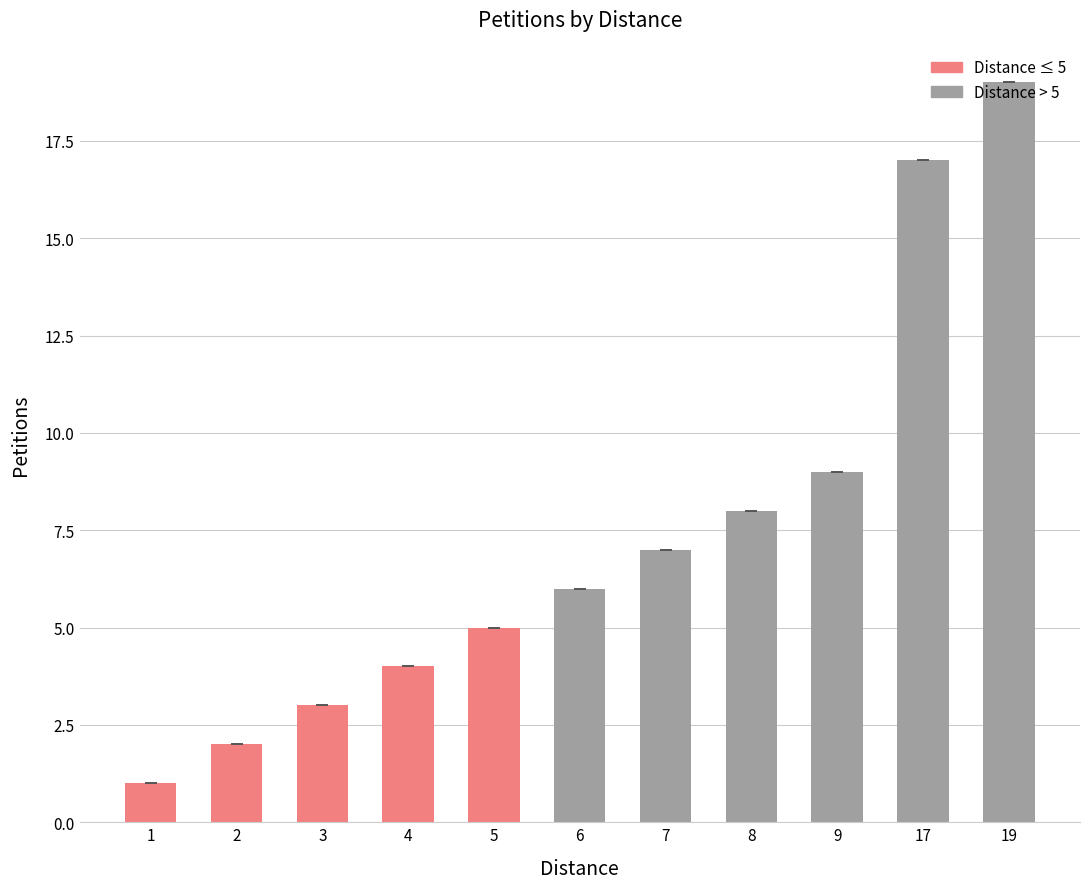

Reading left to right, what are all the values shown in this chart?

1=1	2=2	3=3	4=4	5=5	6=6	7=7	8=8	9=9	17=17	19=19